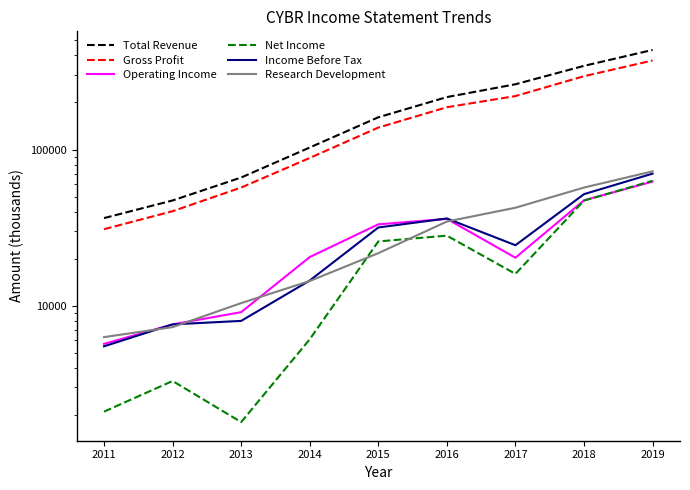

What is the total value across all series at 2013?

152600